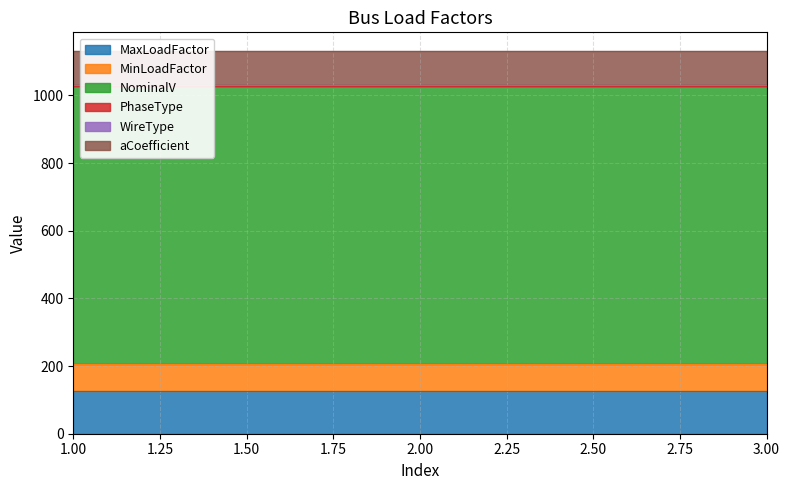

Is it true that NominalV equals 483 at 3?

False